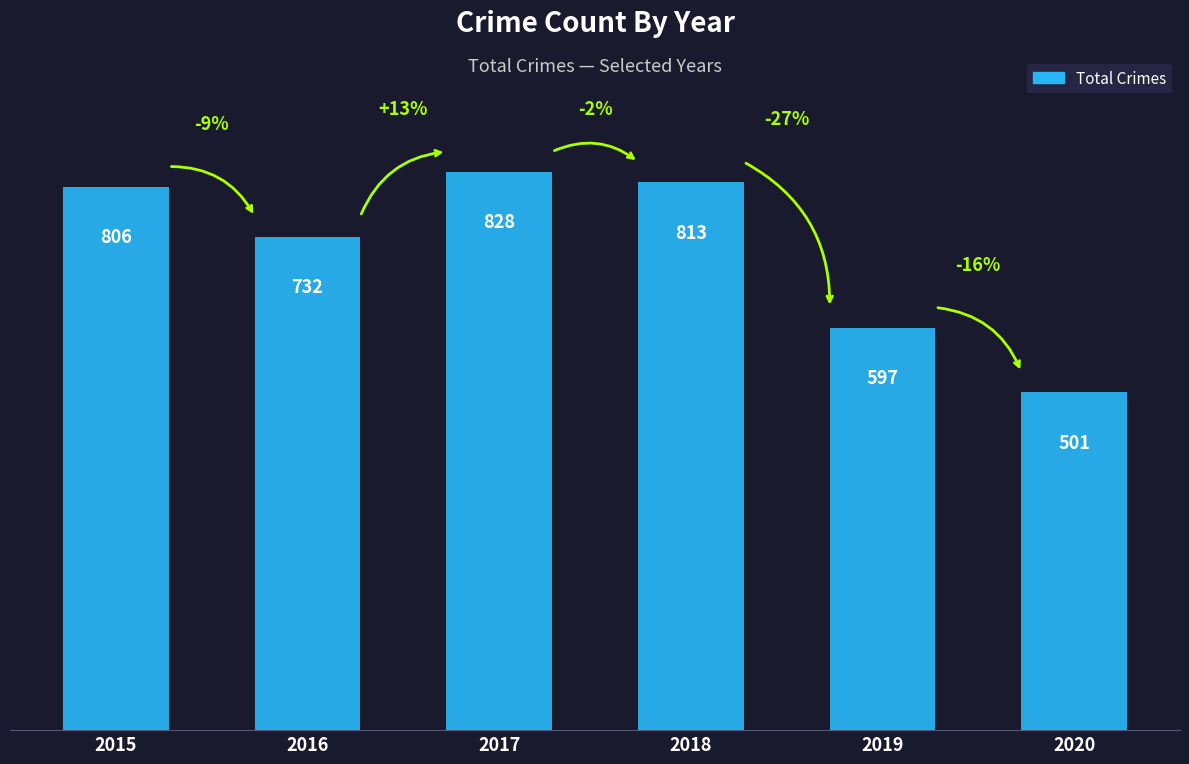

Reading right to left, transcribe all the data shown in this chart.

2020=501	2019=597	2018=813	2017=828	2016=732	2015=806